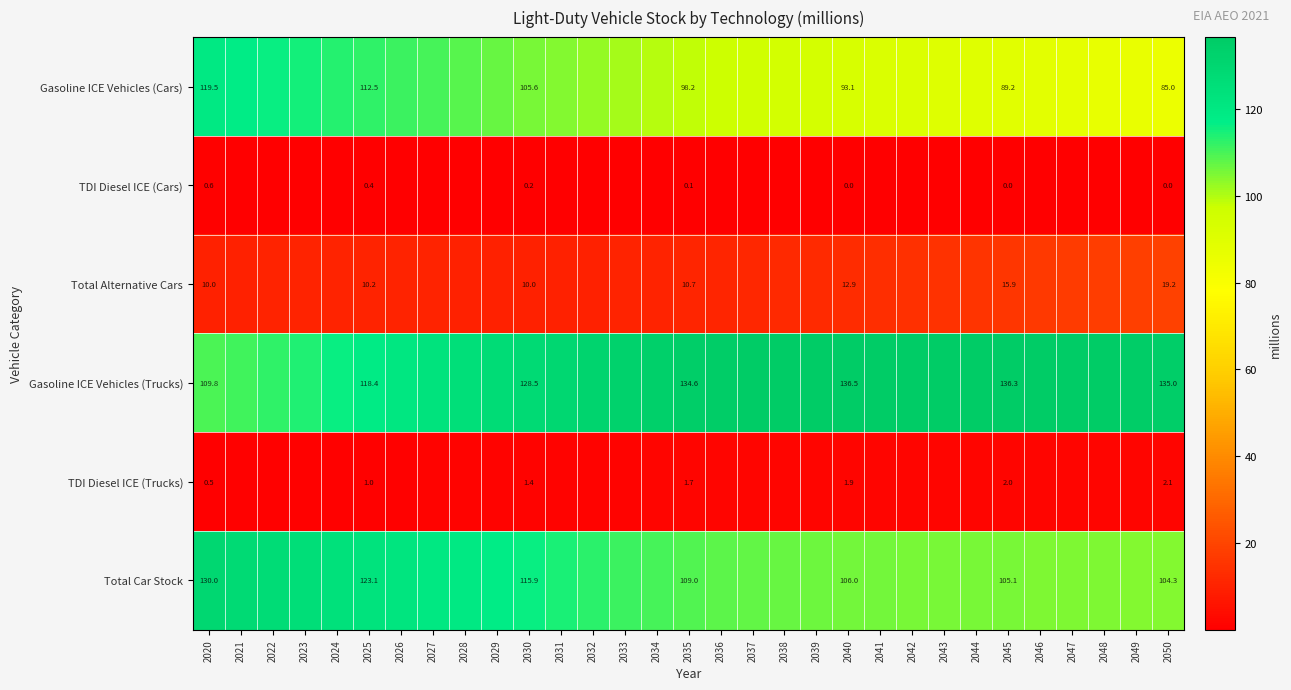

What is the sum of all TDI Diesel ICE (Cars) values?

5.5